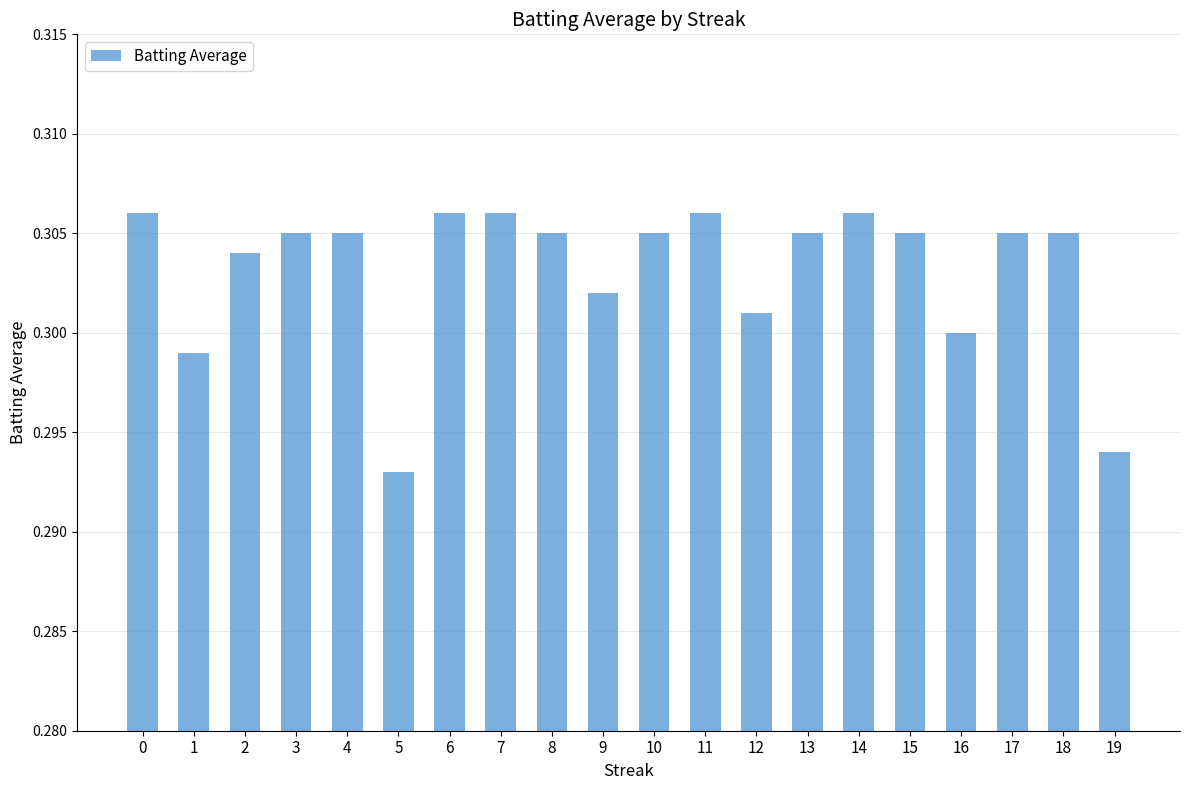

At which category does the chart reach its minimum across all series?

5